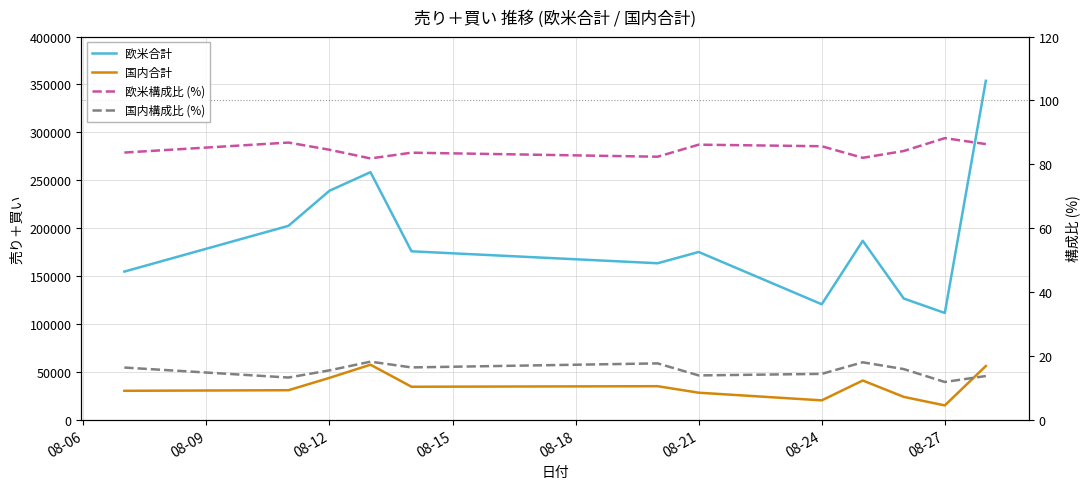

Which series has the largest range (max minus min)?

欧米合計